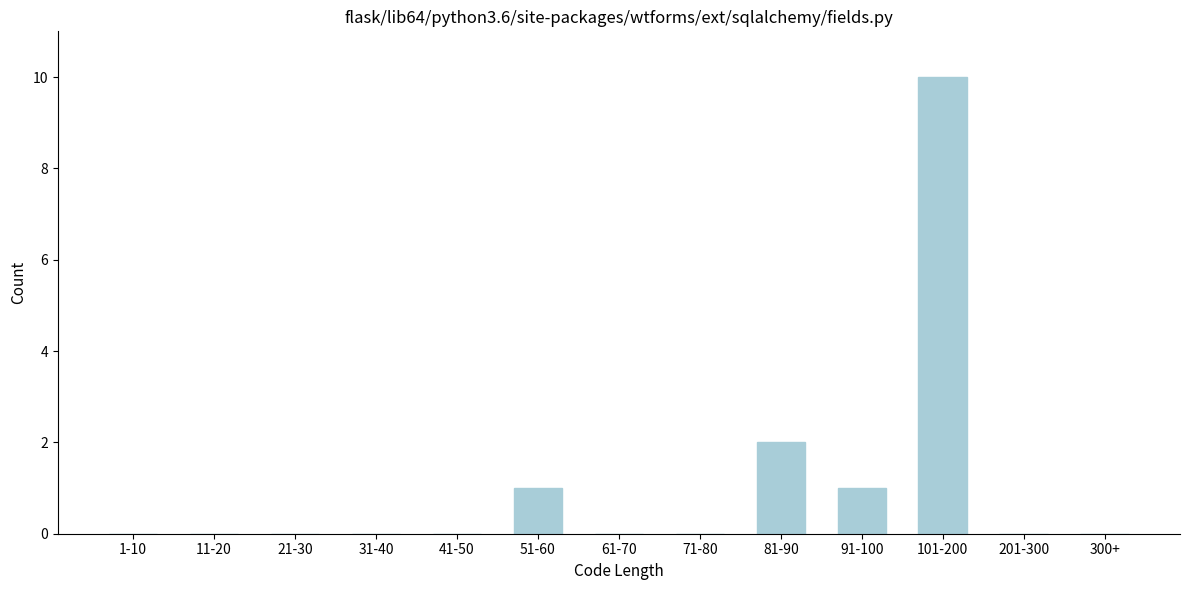

Reading left to right, transcribe all the data shown in this chart.

1-10=0	11-20=0	21-30=0	31-40=0	41-50=0	51-60=1	61-70=0	71-80=0	81-90=2	91-100=1	101-200=10	201-300=0	300+=0